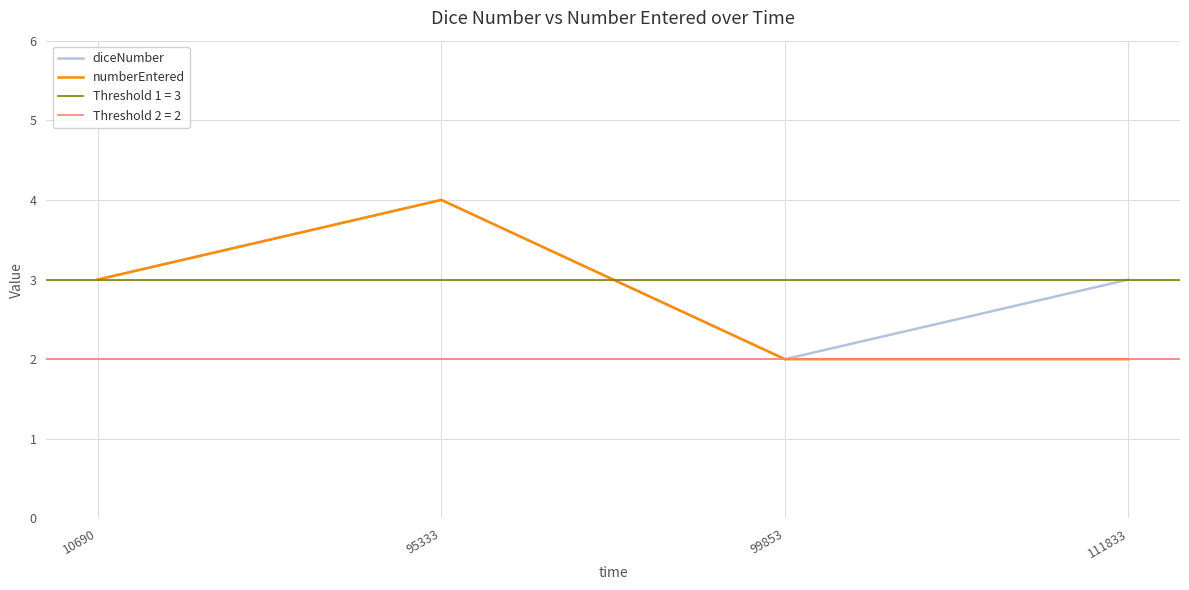

The numberEntered series shows 2 at 111833. True or false?

True